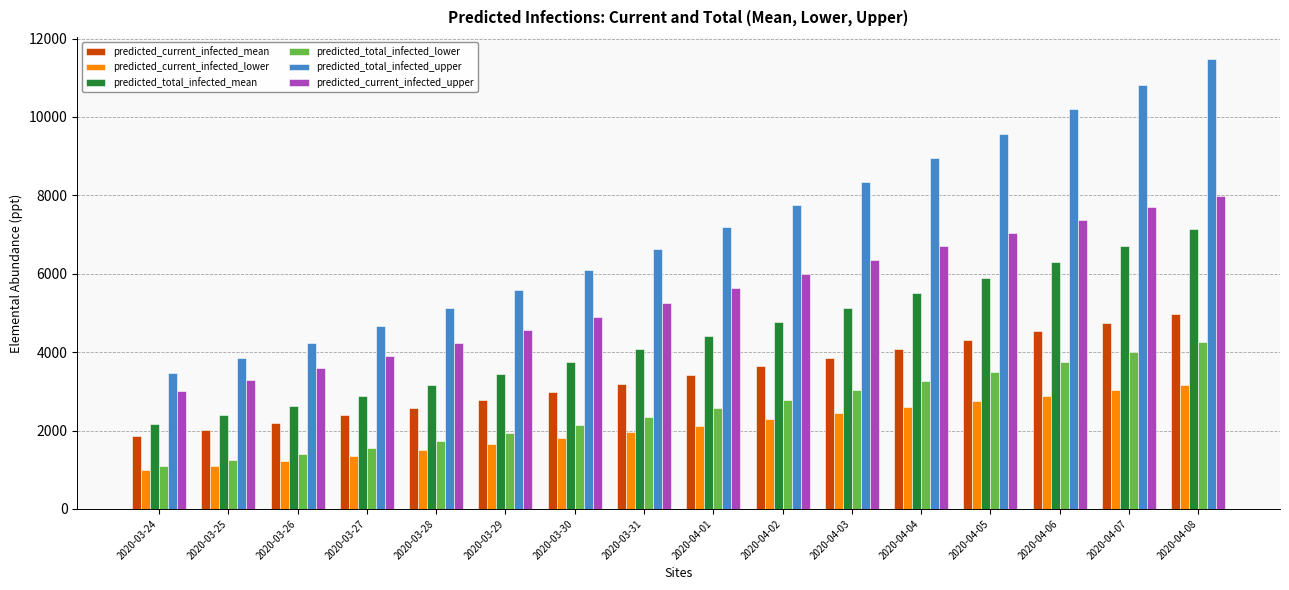

What is the difference between the predicted_total_infected_mean values at 2020-03-30 and 2020-03-24?

1585